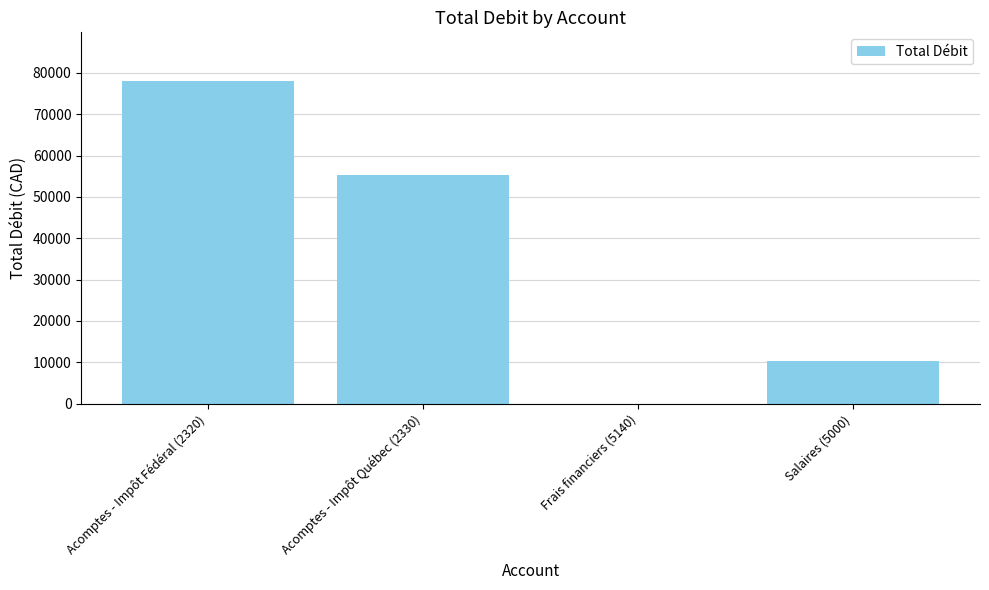

Are the bars horizontal?

No